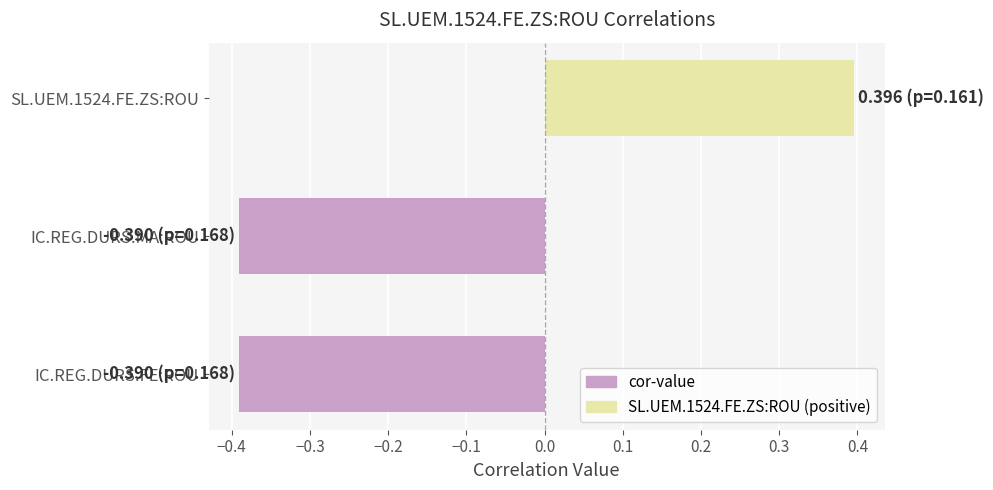

Which label corresponds to the largest value in the chart?

SL.UEM.1524.FE.ZS:ROU